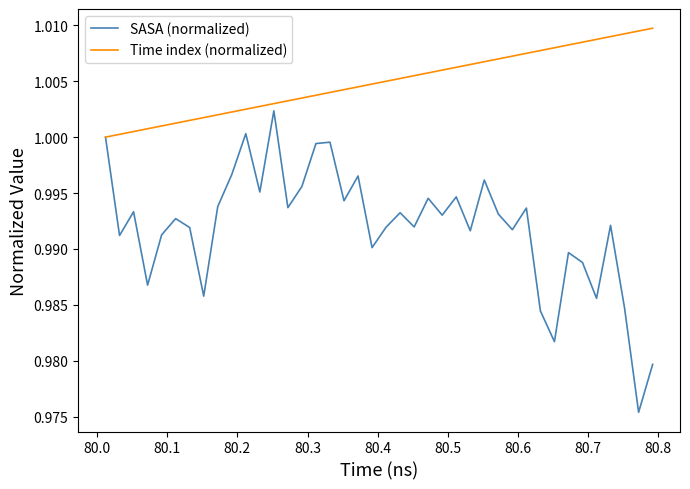

List the series in order of their peak value, highest first.

Time index (normalized), SASA (normalized)